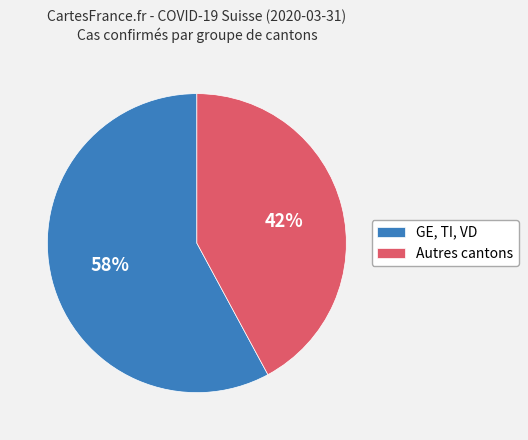

To the nearest percent, what percentage of the pie is Autres cantons?

42%